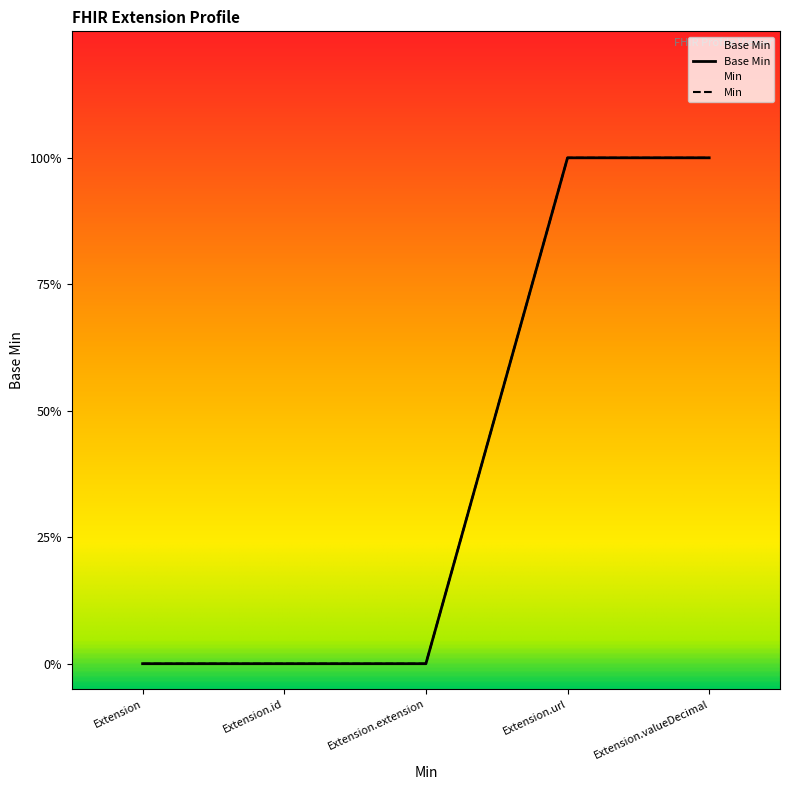

Which series has the widest spread of values?

Base Min